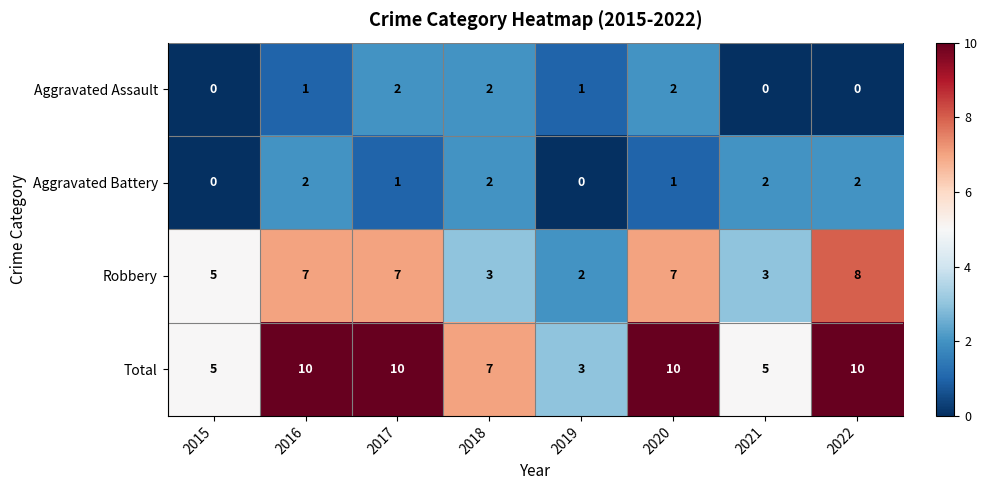

Rank the series at 2020 from highest to lowest value.

Total, Robbery, Aggravated Assault, Aggravated Battery